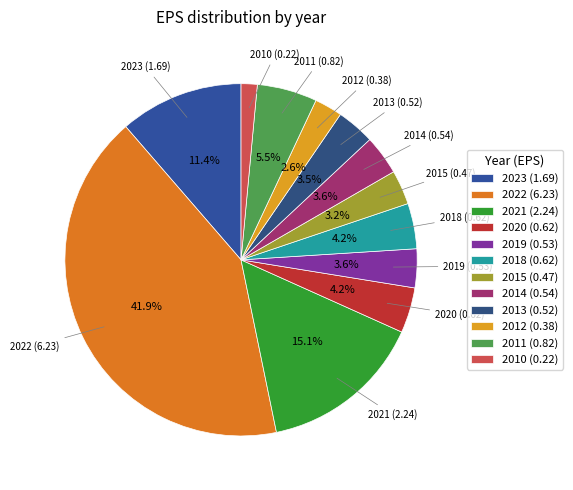

Is it true that 2021 is 15% of the pie?

True